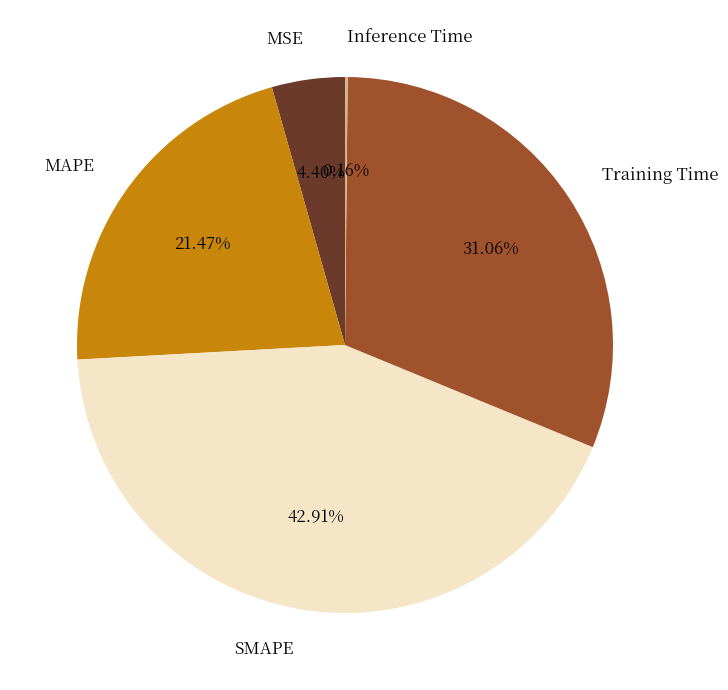

Is there a majority slice in this chart?

No